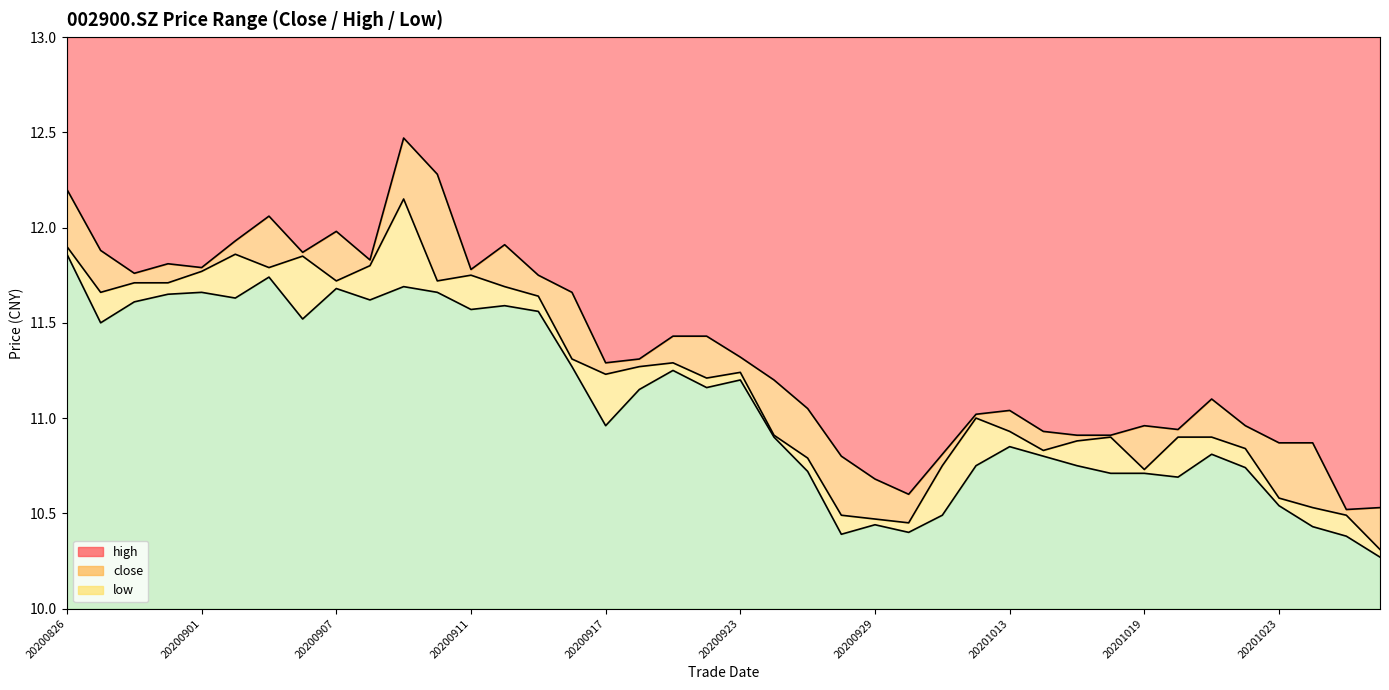

What is the greatest value displayed?

12.5